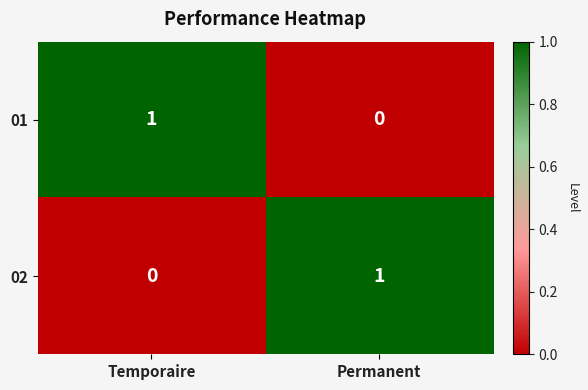

At which label is 01 closest to 0?

Permanent